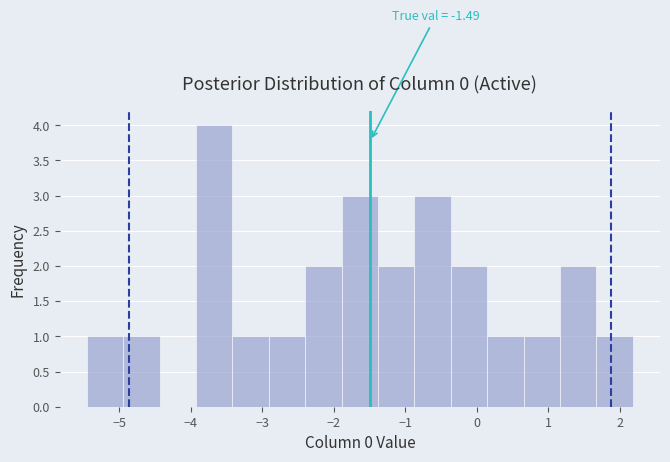

Over which range of the x-axis is the bar tallest?

-3.9 to -3.4